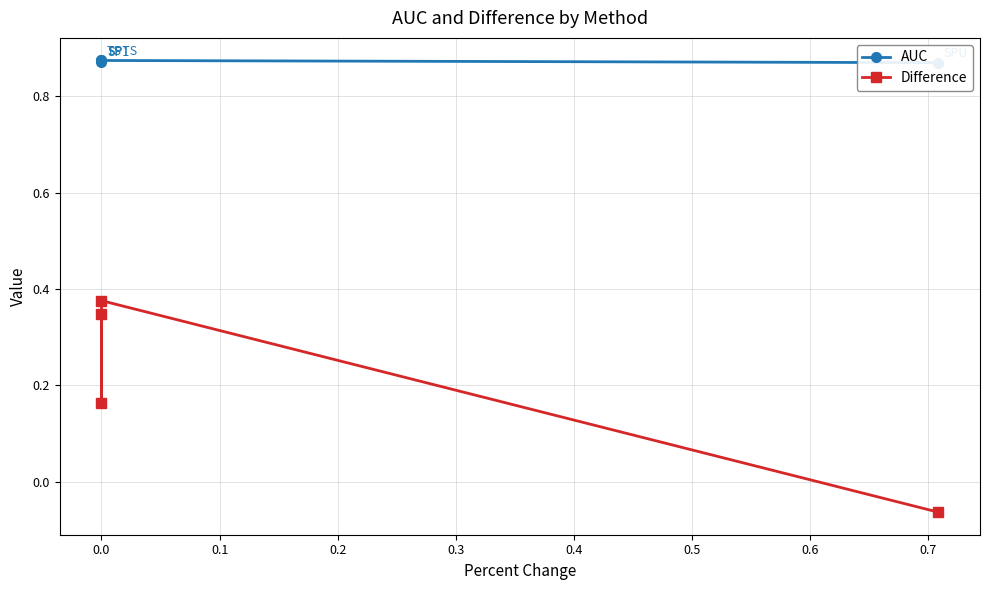

How many series are shown in this chart?

2